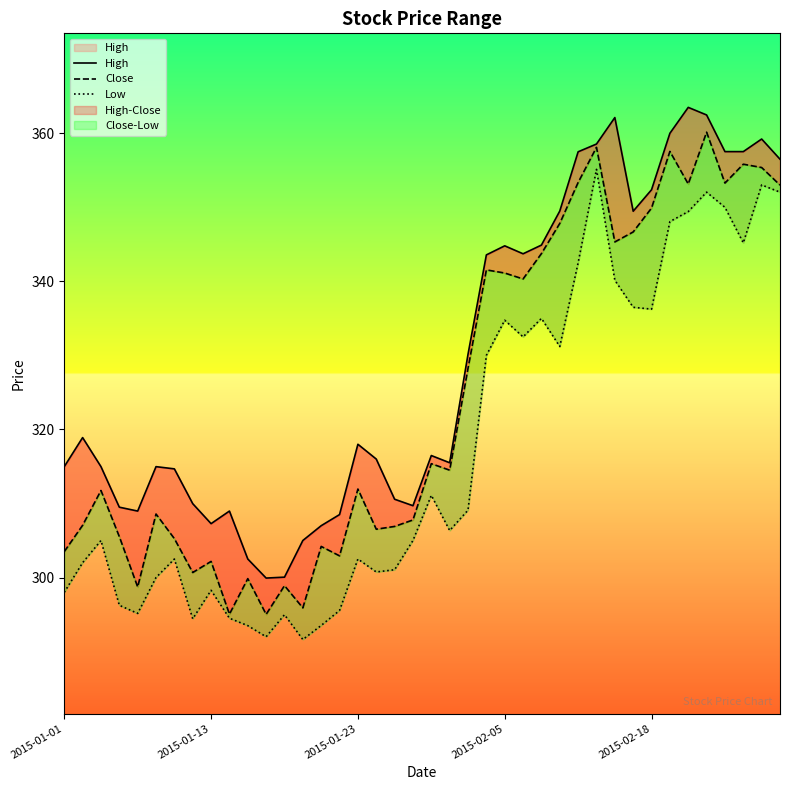

Is the value of Low at 26 greater than the value of High at 34?

No